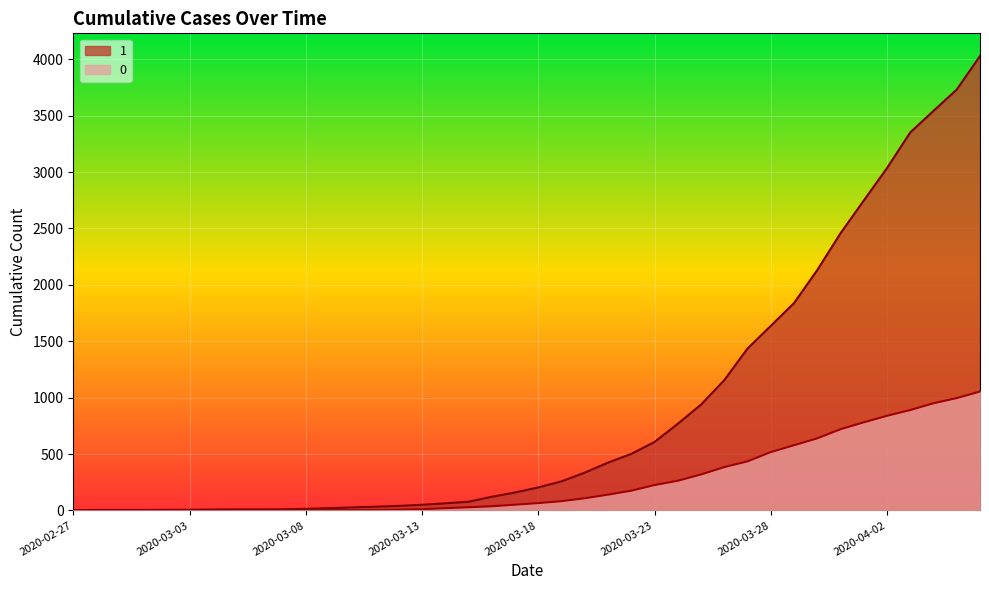

How many values in 0 are above zero?

31